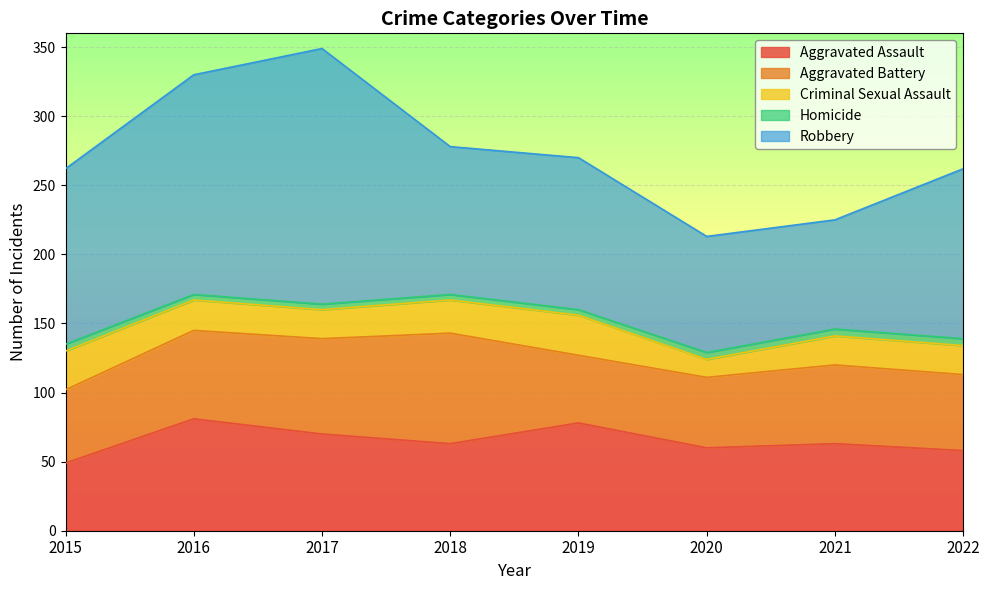

What is the value of the Aggravated Battery point at the 6th from the left?

51